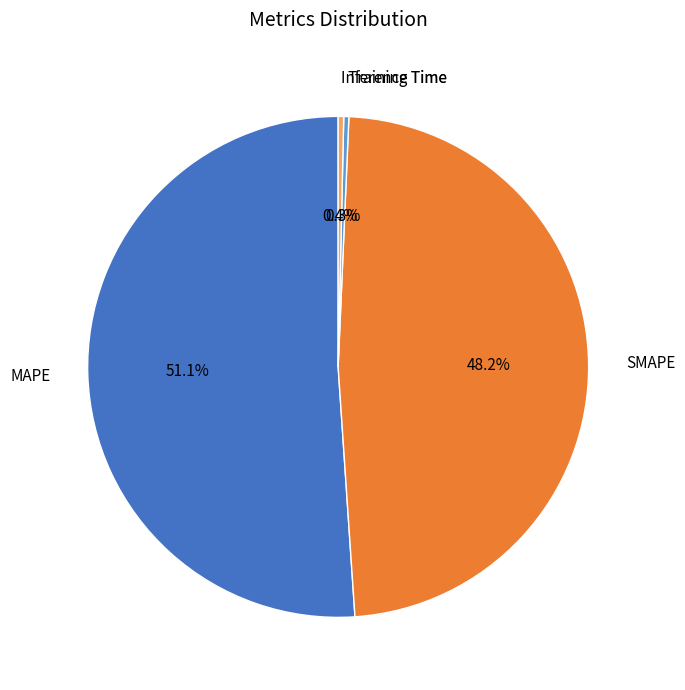

What is the ratio of the value at SMAPE to the value at MAPE?

0.9